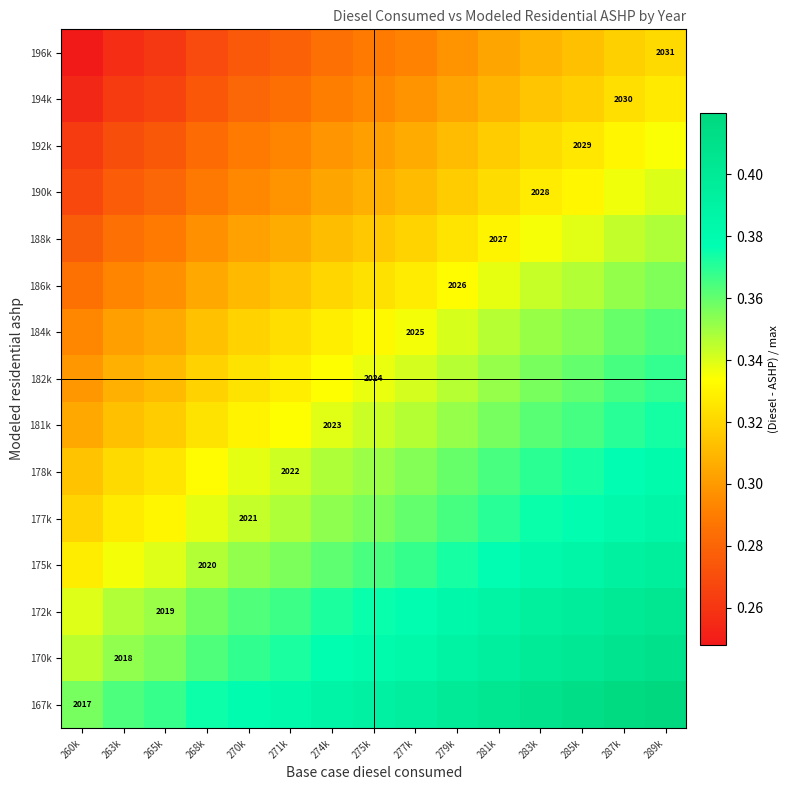

At which category is the sum across all series the highest?

289k